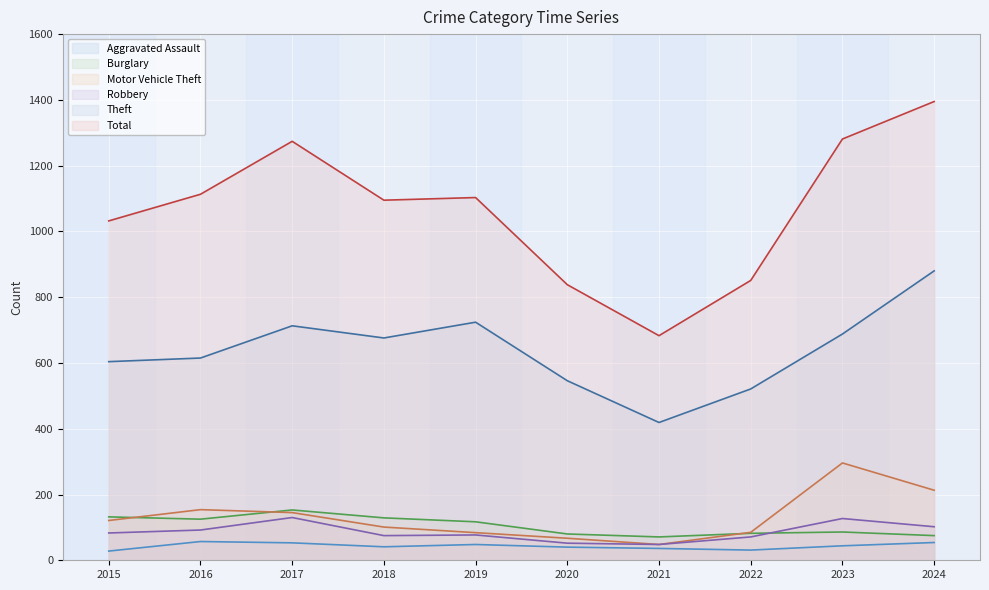

Reading right to left, extract all data points from this chart.

Aggravated Assault: 2024=54	2023=44	2022=31	2021=36	2020=40	2019=48	2018=41	2017=53	2016=57	2015=28
Burglary: 2024=75	2023=86	2022=82	2021=71	2020=80	2019=117	2018=129	2017=153	2016=125	2015=132
Motor Vehicle Theft: 2024=213	2023=296	2022=85	2021=48	2020=67	2019=84	2018=101	2017=145	2016=154	2015=121
Robbery: 2024=102	2023=127	2022=71	2021=48	2020=52	2019=77	2018=75	2017=130	2016=92	2015=83
Theft: 2024=880	2023=688	2022=521	2021=419	2020=546	2019=724	2018=676	2017=713	2016=615	2015=604
Total: 2024=1395	2023=1281	2022=851	2021=683	2020=838	2019=1103	2018=1095	2017=1274	2016=1113	2015=1032